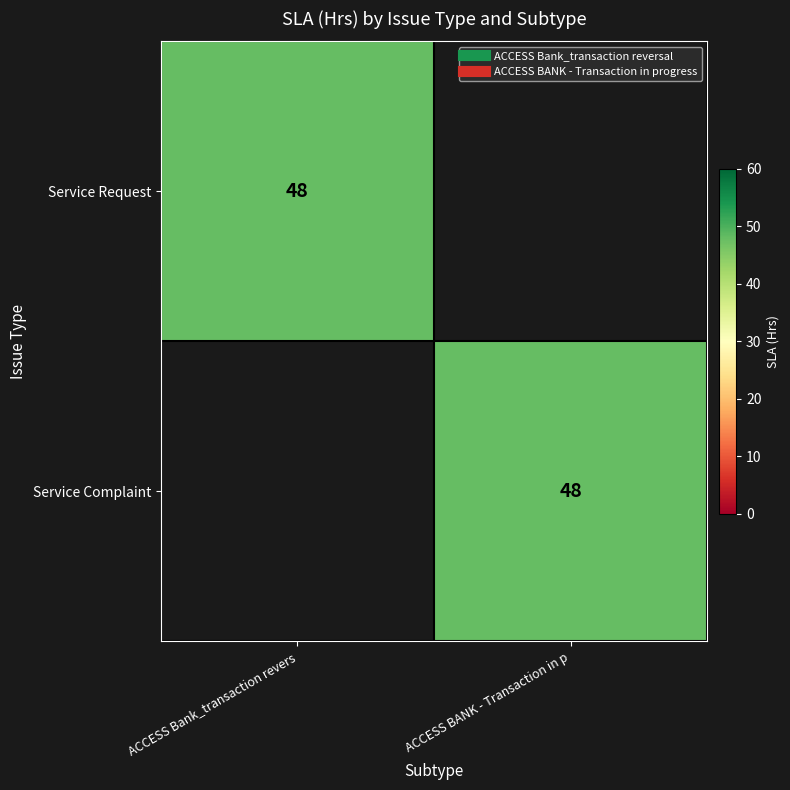

Which has a higher value, ACCESS BANK - Transaction in p or ACCESS Bank_transaction revers?

ACCESS Bank_transaction revers